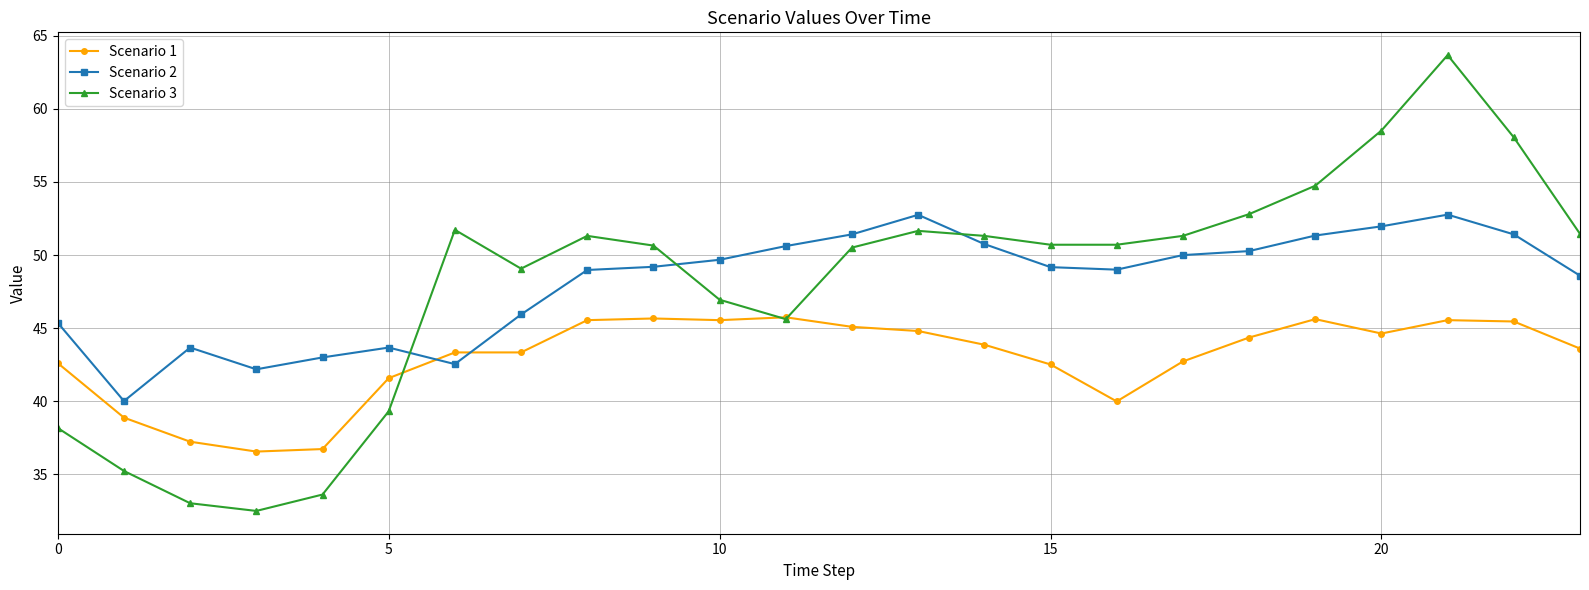

At how many categories does at least one series exceed 53?

4